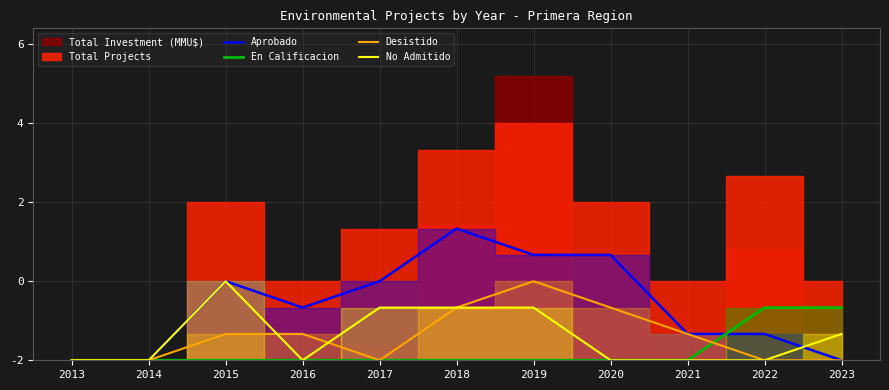

Which label corresponds to the smallest value in the chart?

2013